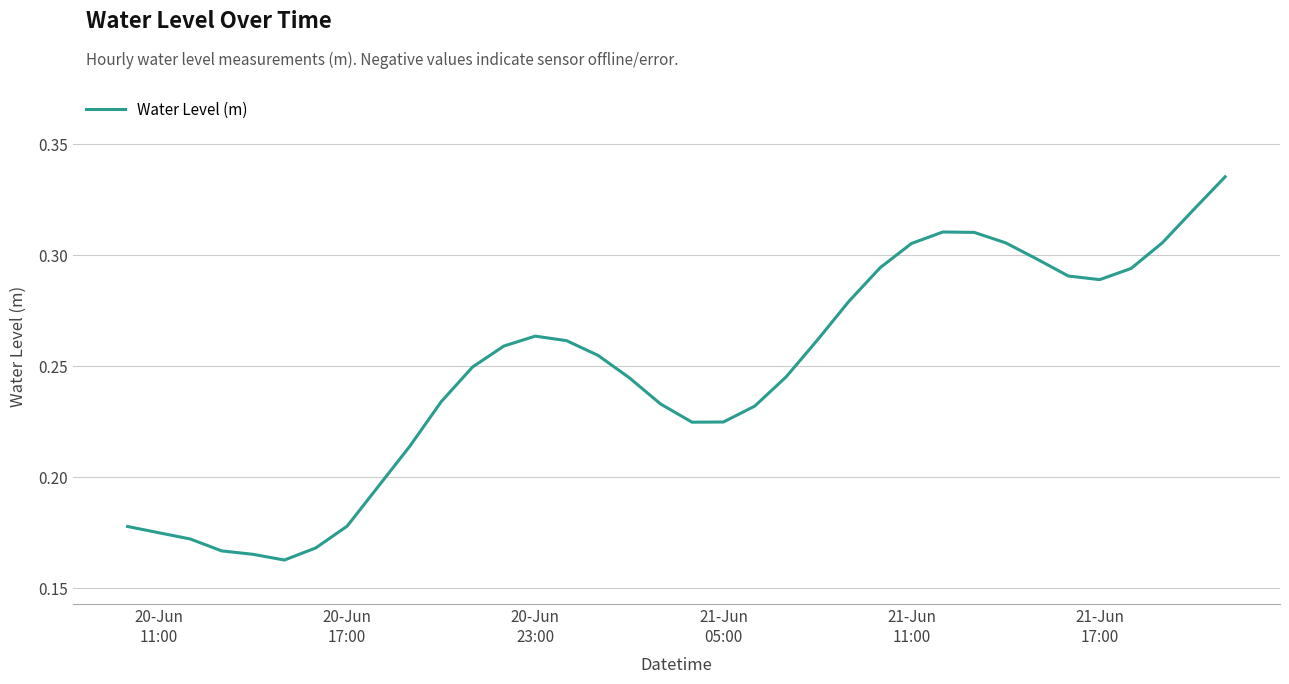

Reading left to right, list all the values displayed in this chart.

0.2	0.2	0.2	0.2	0.2	0.2	0.2	0.2	0.2	0.2	0.2	0.2	0.3	0.3	0.3	0.3	0.2	0.2	0.2	0.2	0.2	0.2	0.3	0.3	0.3	0.3	0.3	0.3	0.3	0.3	0.3	0.3	0.3	0.3	0.3	0.3